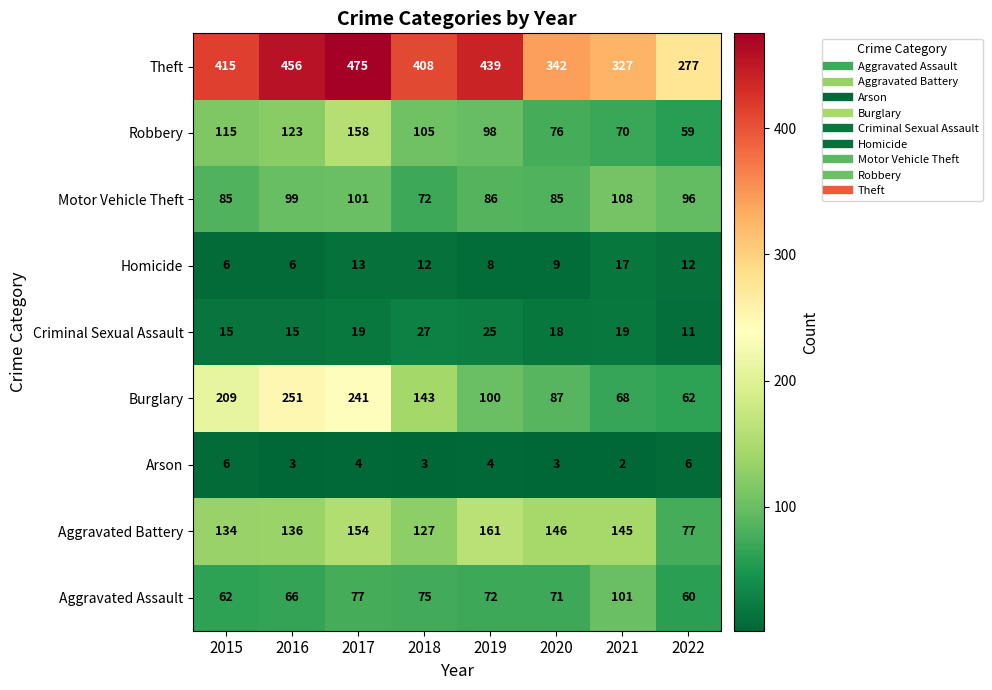

At which label does Robbery first exceed 105?

2015